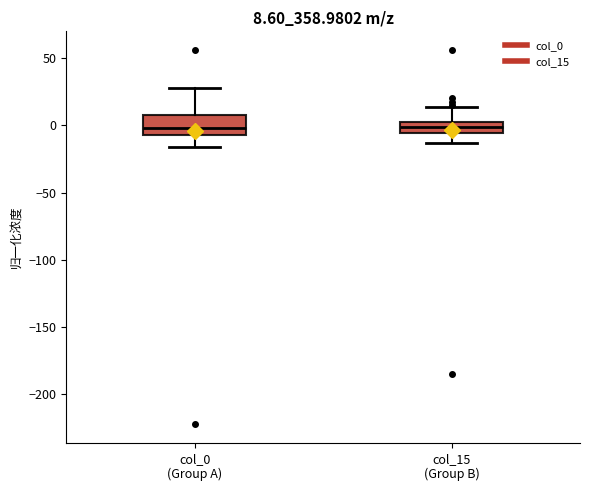

Comparing the boxes themselves (not the whiskers), which one is the tallest?

col_0 (Group A)